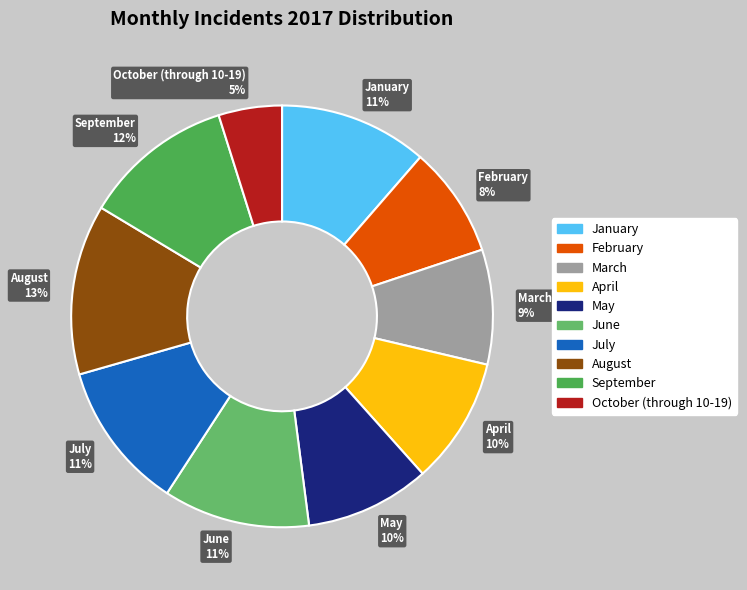

Is there a majority slice in this chart?

No